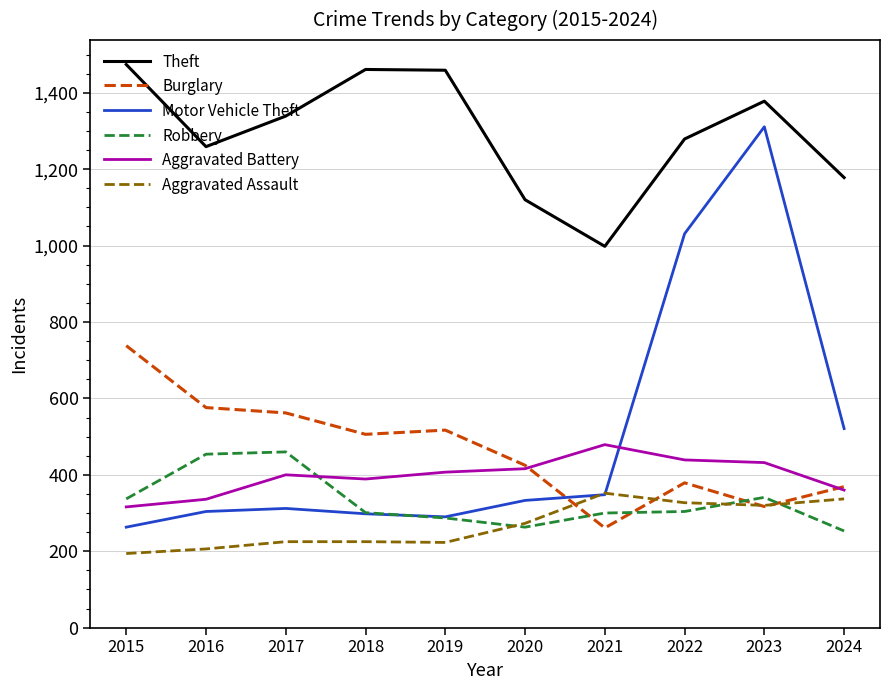

Is it true that Motor Vehicle Theft equals 1816 at 2023?

False